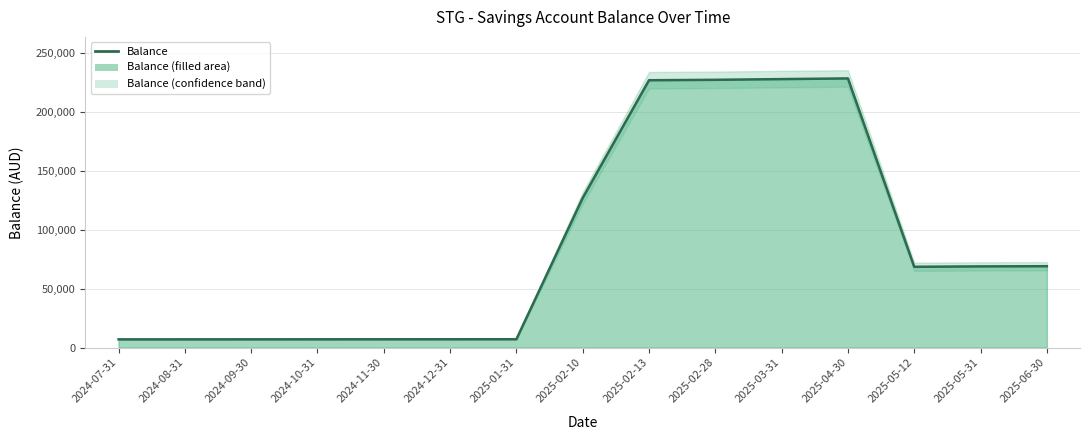

What is the label of the 14th point from the left?

2025-05-31